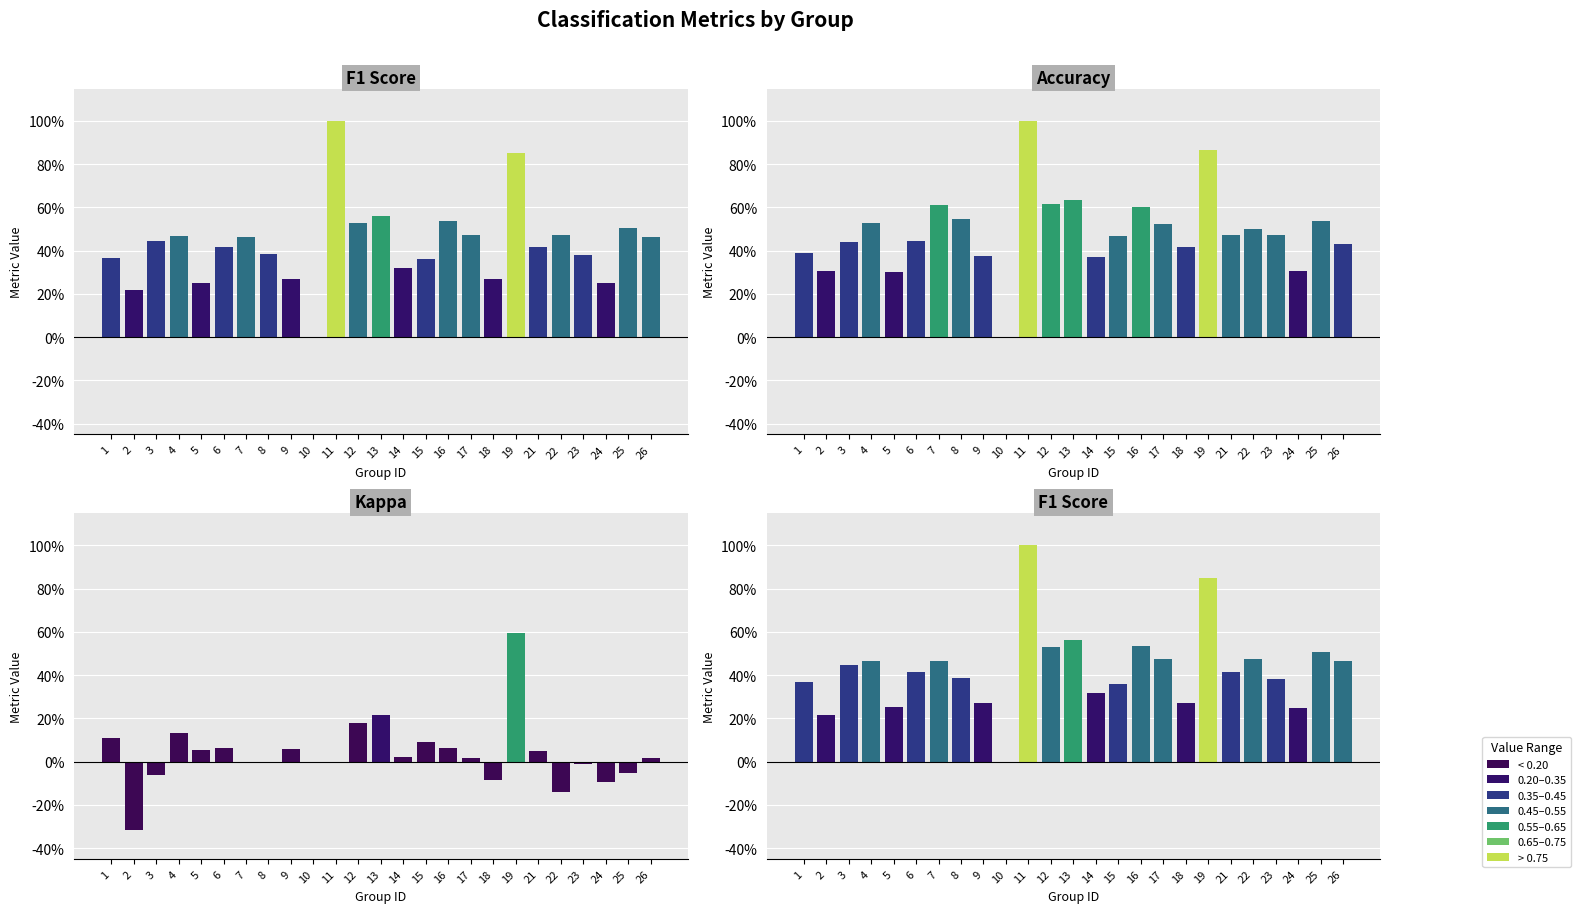

How many bars are there in total?

100